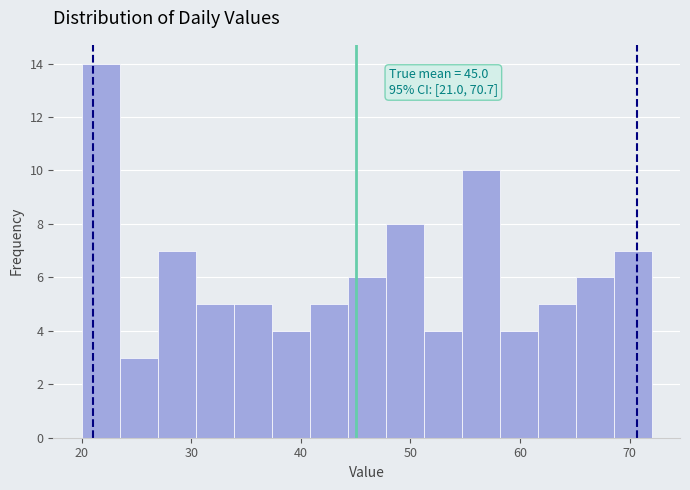

Read against the x-axis, roughly where is the centre of the tallest bar?

22